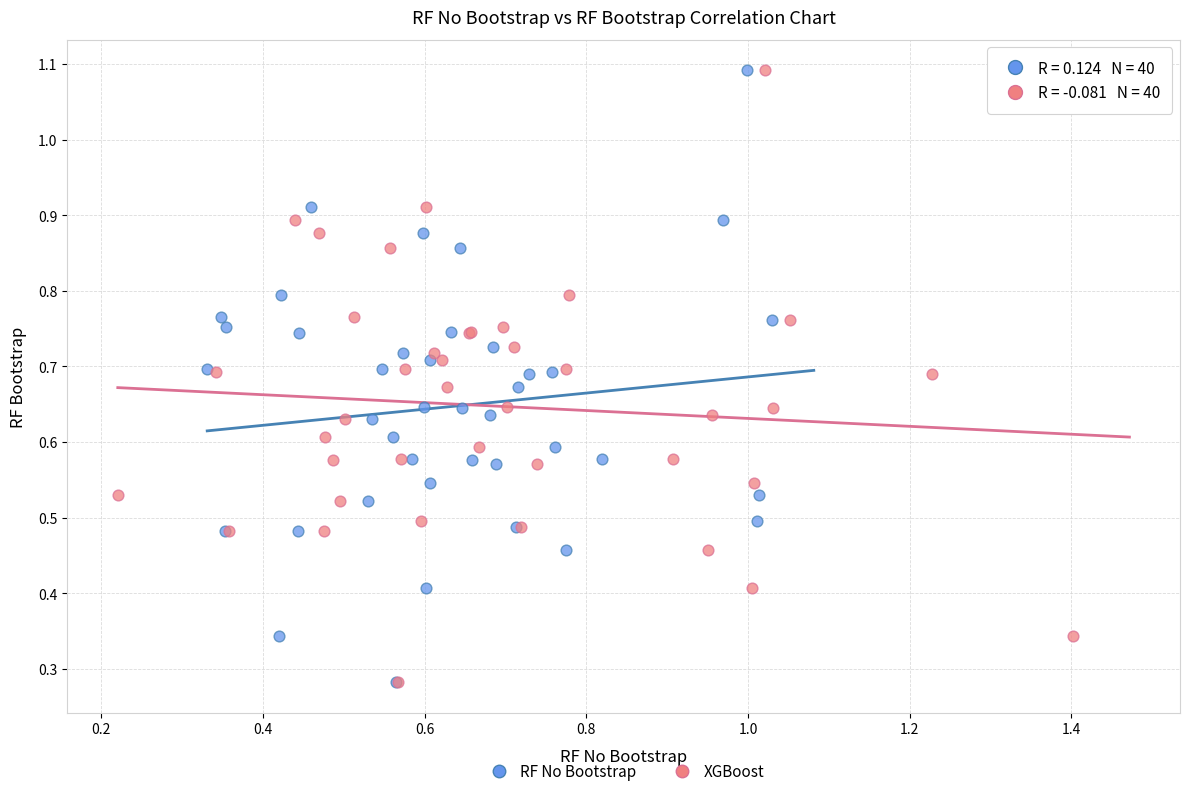

What are all the series names shown in the legend?

RF No Bootstrap, XGBoost